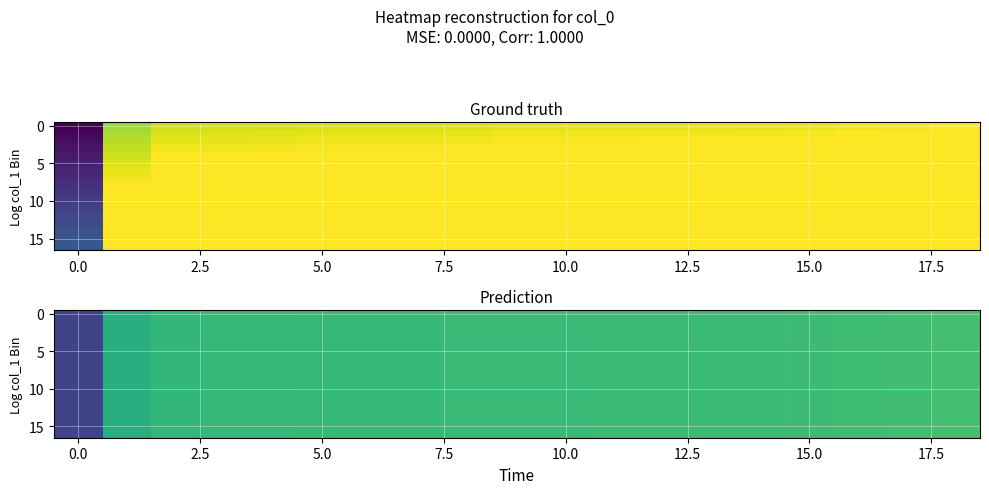

What is the maximum value shown in the chart?

0.7